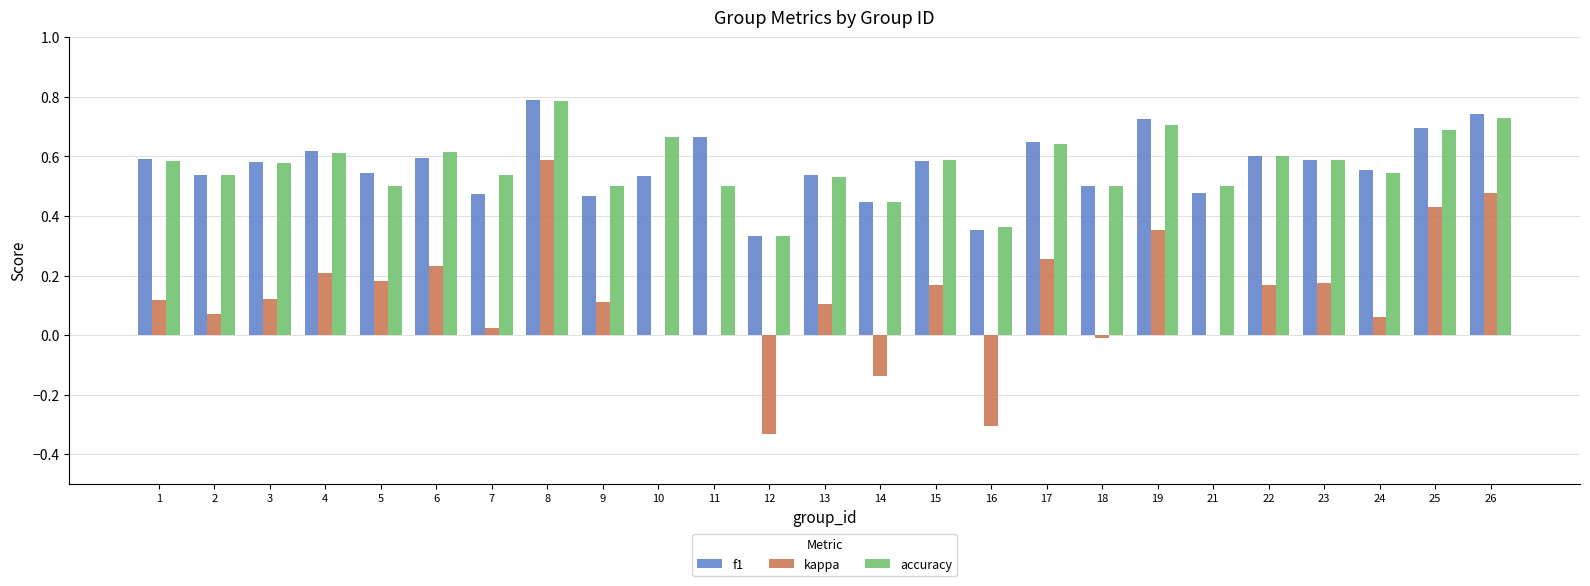

Is it true that f1 equals 0.2 at 16?

False